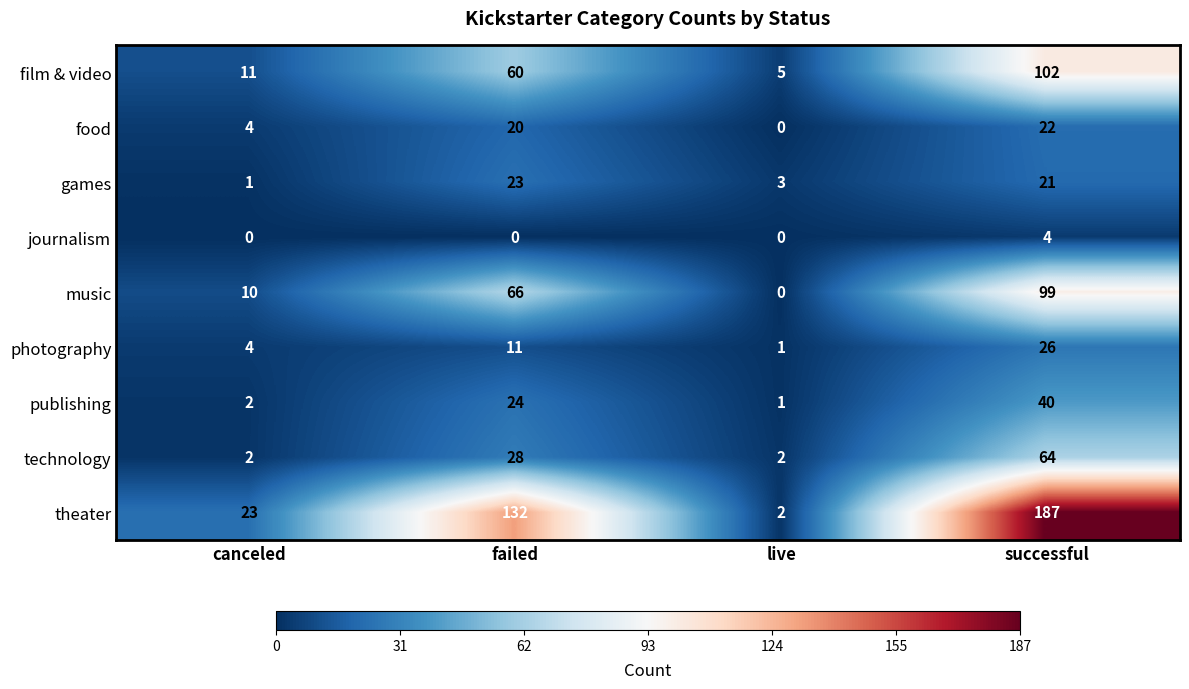

List the series in order of their peak value, highest first.

theater, film & video, music, technology, publishing, photography, games, food, journalism